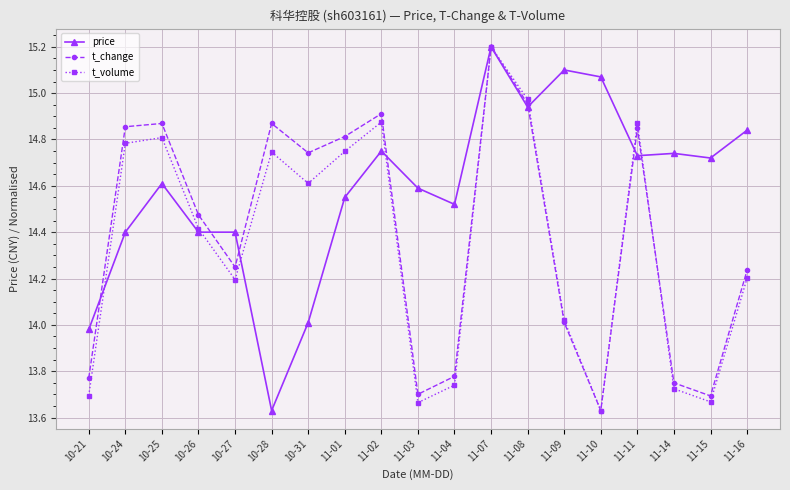

What is the maximum value shown in the chart?

15.2